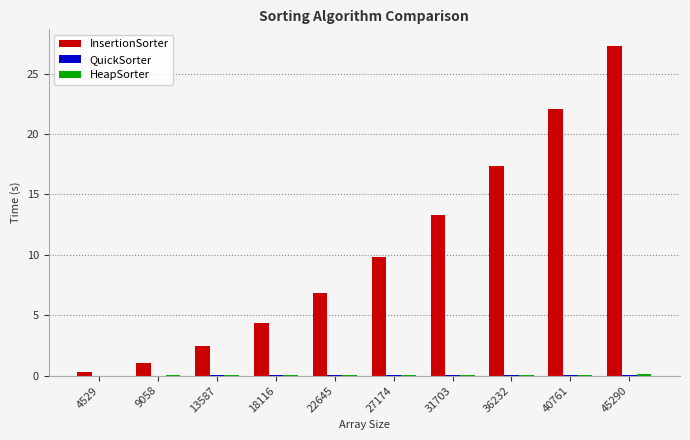

Which series changed the most between 13587 and 36232?

InsertionSorter